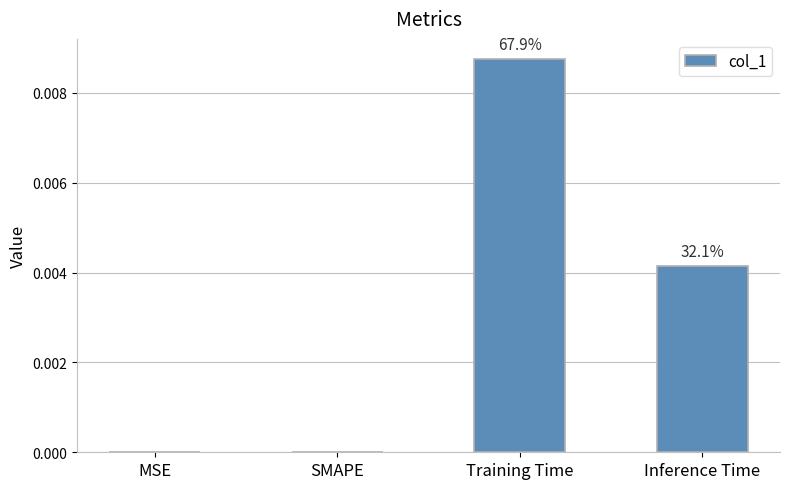

Rank the categories by value from highest to lowest.

Training Time, Inference Time, MSE, SMAPE